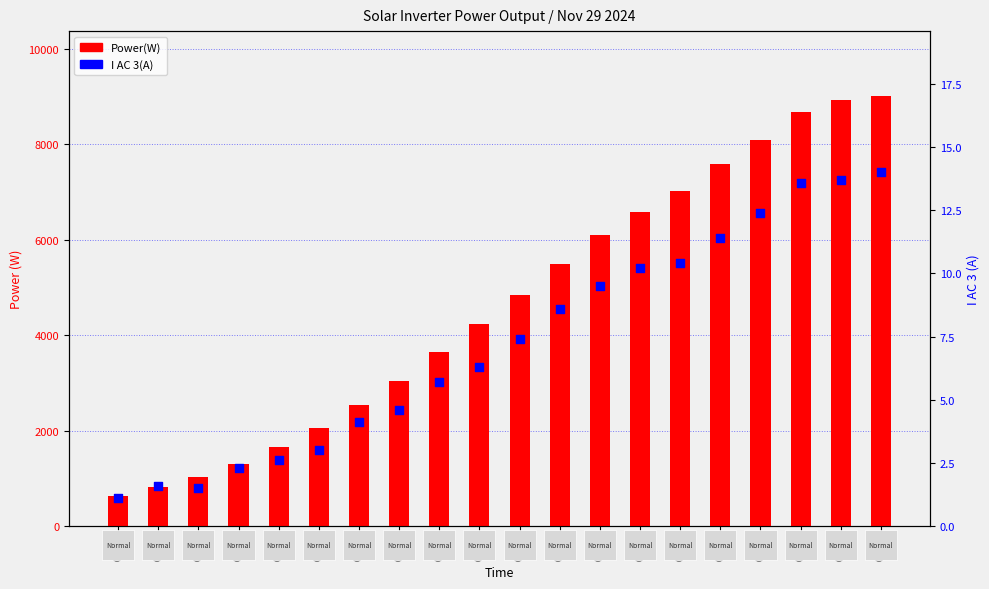

Is the value of Power(W) at 05:49 greater than the value of I AC 3(A) at 06:04?

Yes